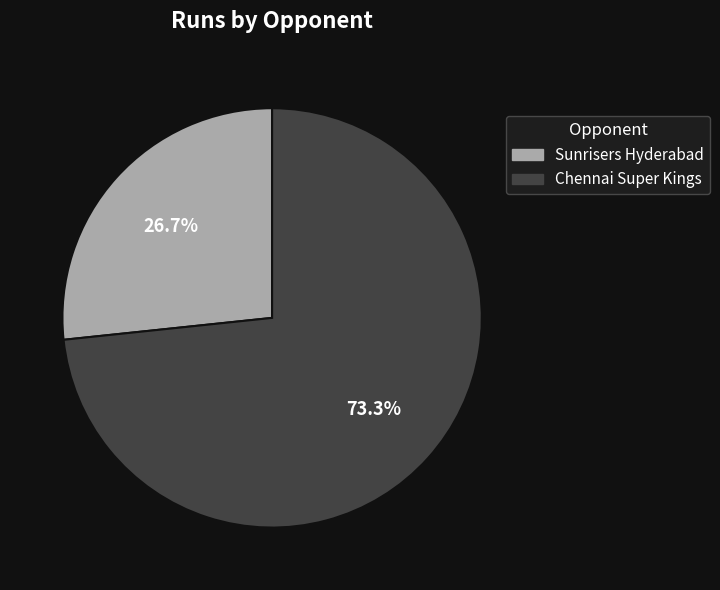

How many slices are in this pie chart?

2